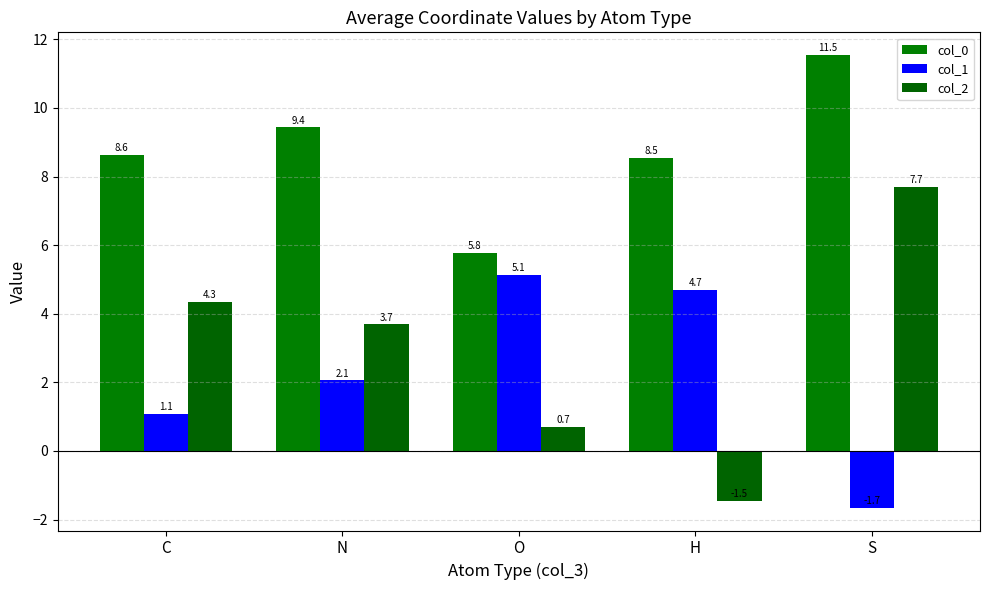

Which category has the highest value in the col_1 series?

O